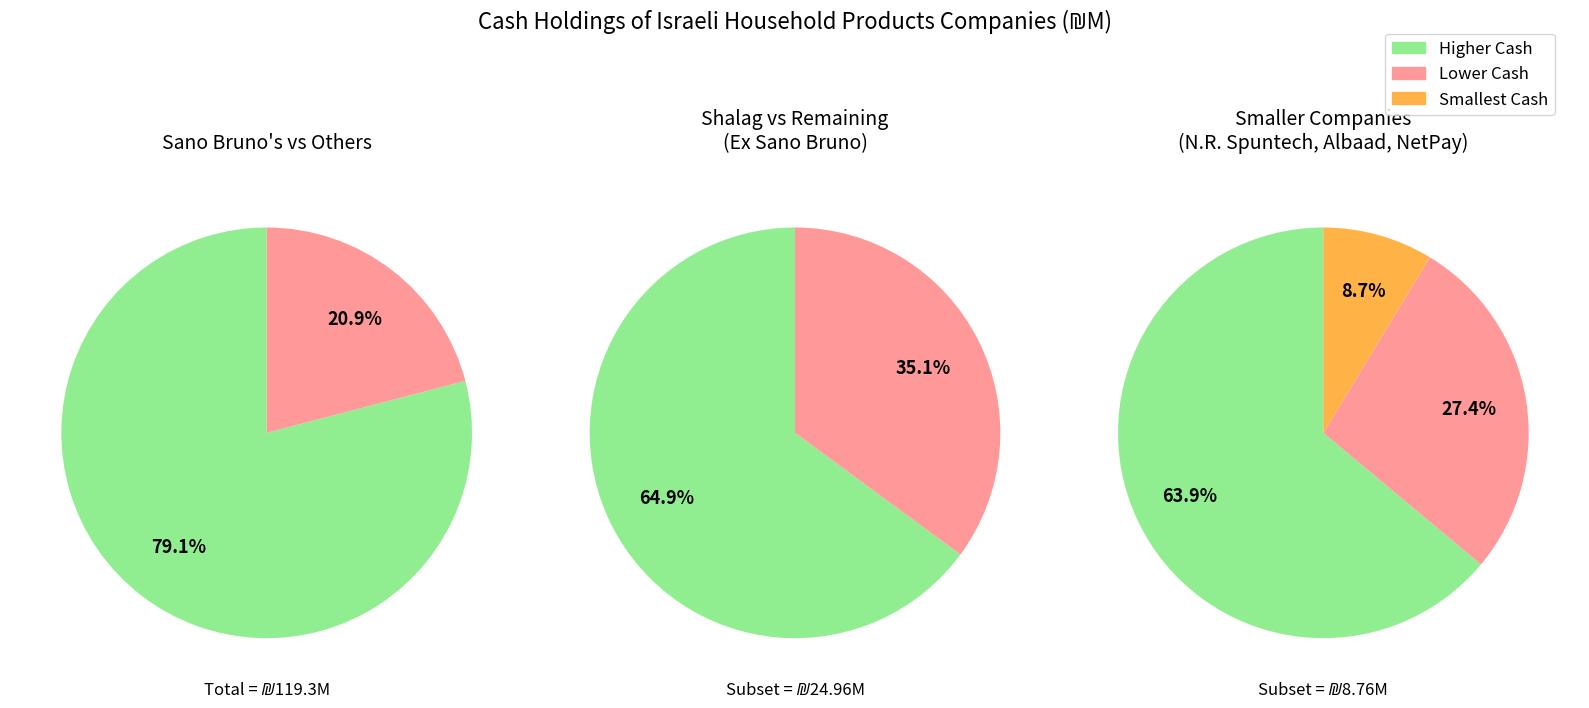

To the nearest percent, what percentage of the pie is cash_values?

79%